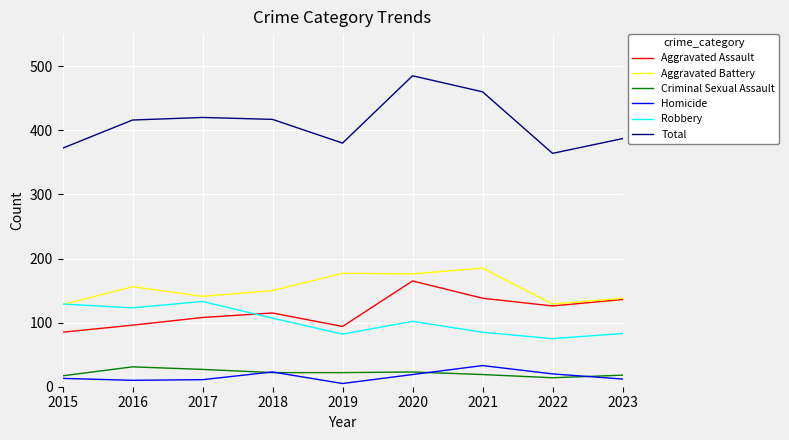

What is the difference between the maximum and minimum values in the Aggravated Battery series?

57